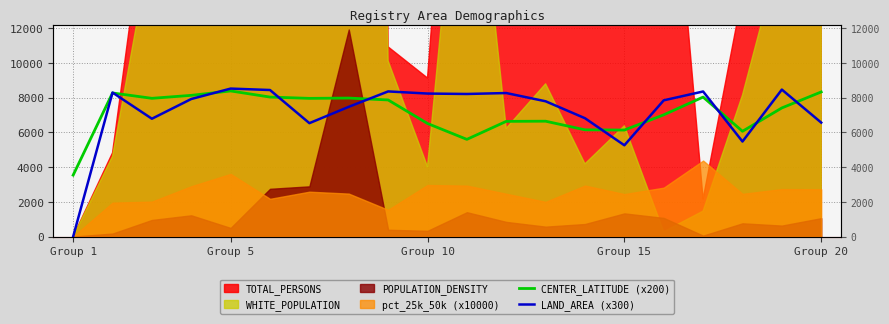

Which category has the lowest value in the LAND_AREA (x300) series?

Group 1